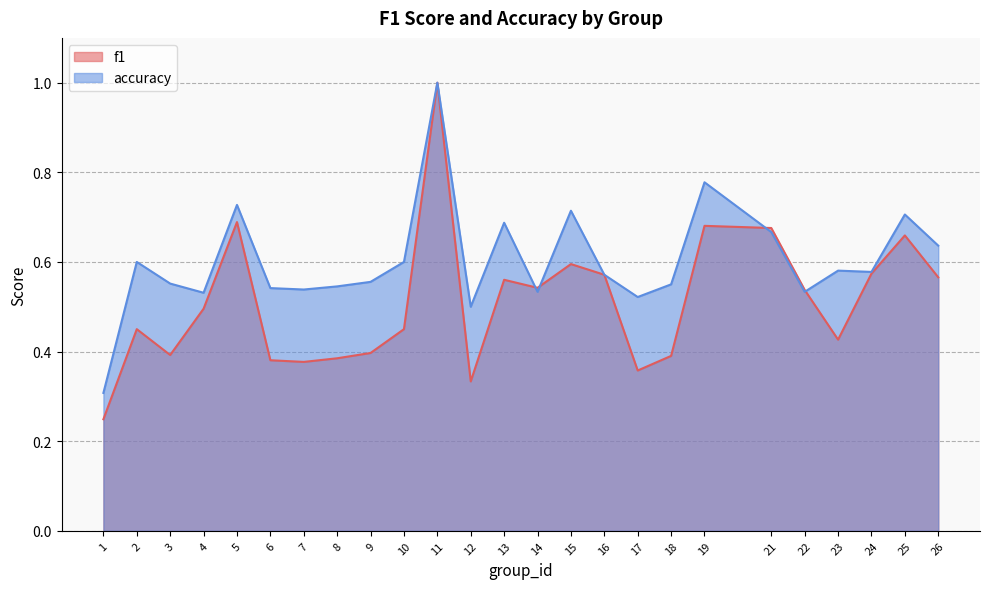

What is the total value across all series at 23?

1.0